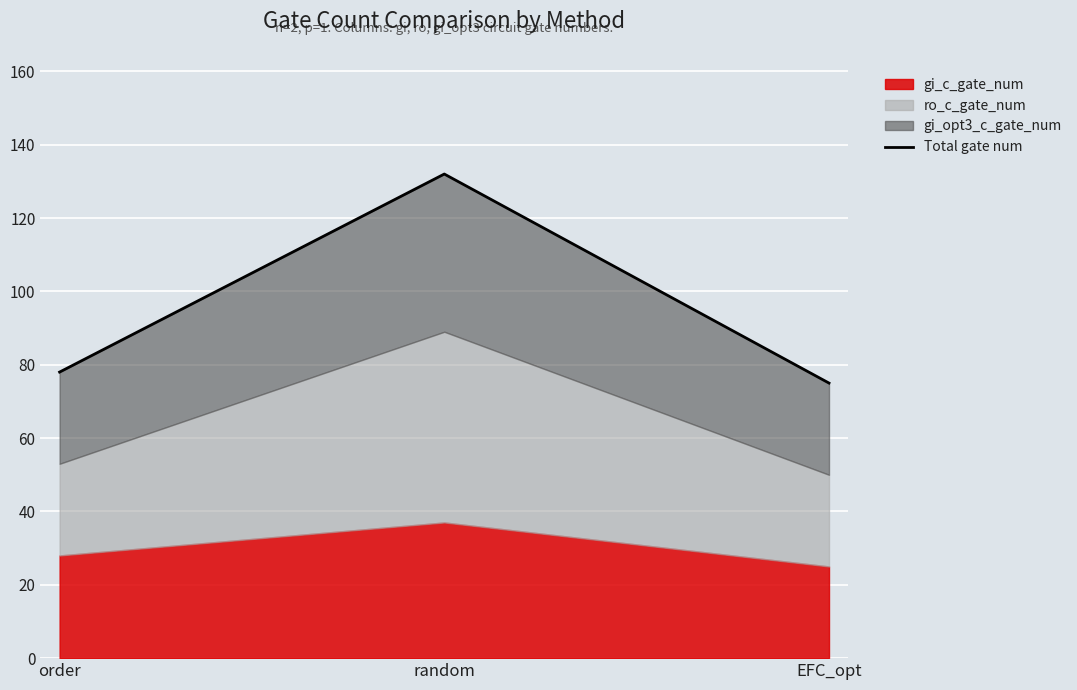

Rank the categories by value from lowest to highest.

EFC_opt, order, random